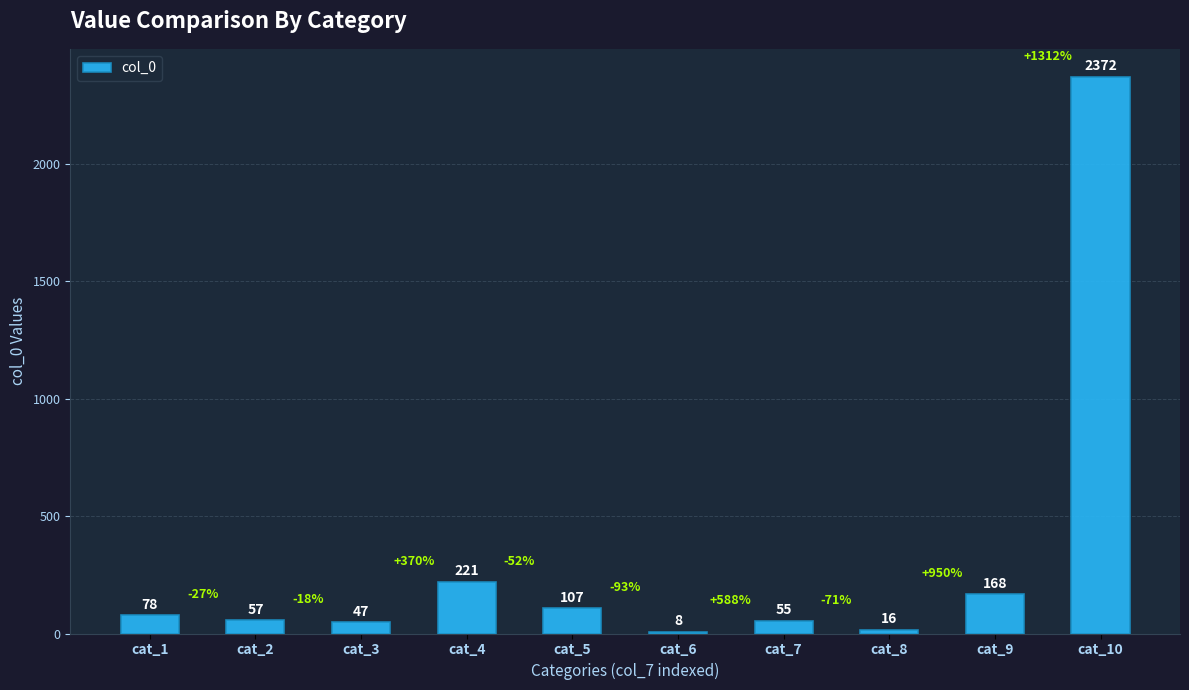

List the labels in order of value, smallest first.

cat_6, cat_8, cat_3, cat_7, cat_2, cat_1, cat_5, cat_9, cat_4, cat_10